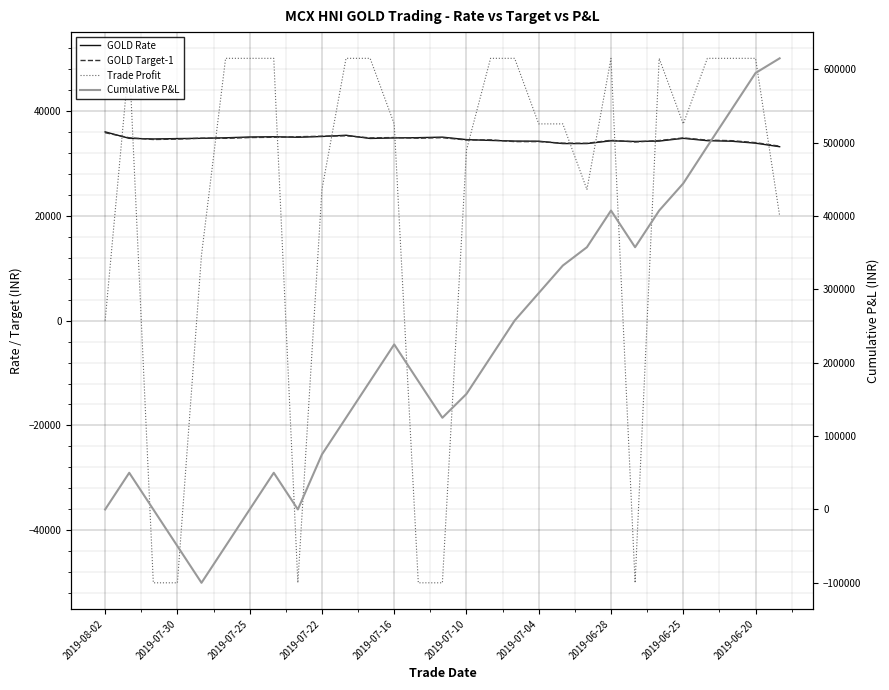

How many values in the Cumulative P&L series exceed 175000?

14